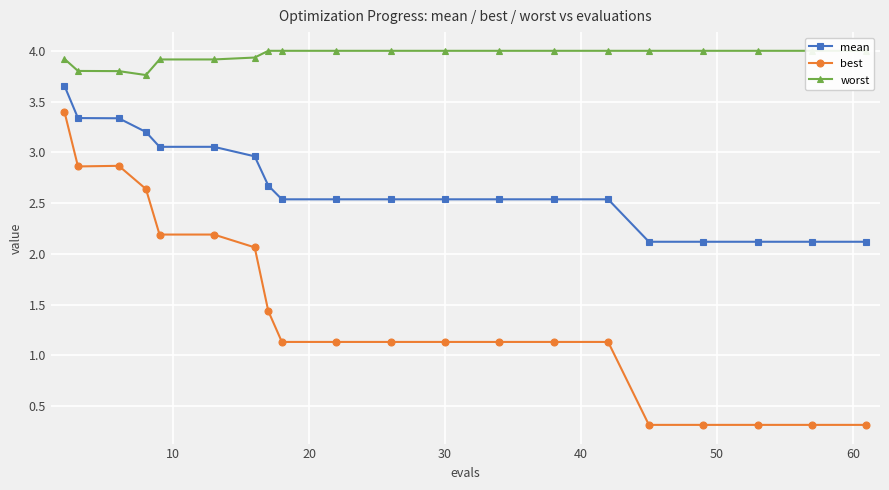

True or false: best and mean intersect in this chart.

False